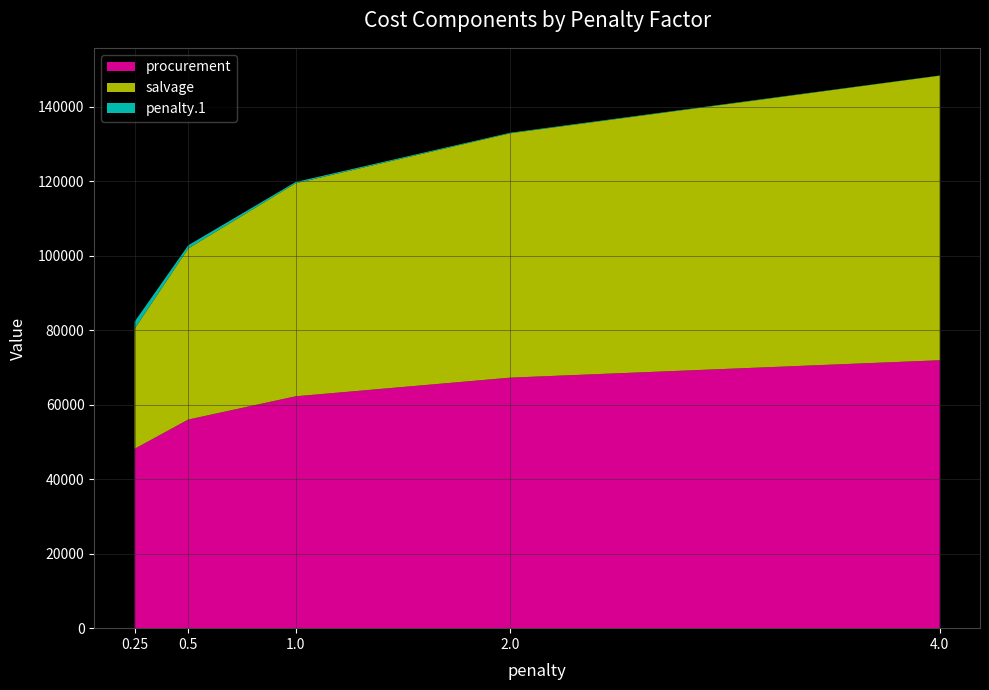

Reading right to left, list all the values displayed in this chart.

procurement: 4.0=71917.1	2.0=67247.8	1.0=62237.1	0.5=55998.1	0.25=48145.0
salvage: 4.0=76379.7	2.0=65586.9	1.0=57167.6	0.5=45924.9	0.25=32208.4
penalty.1: 4.0=57.3	2.0=153.7	1.0=351.7	0.5=854.8	0.25=1902.9